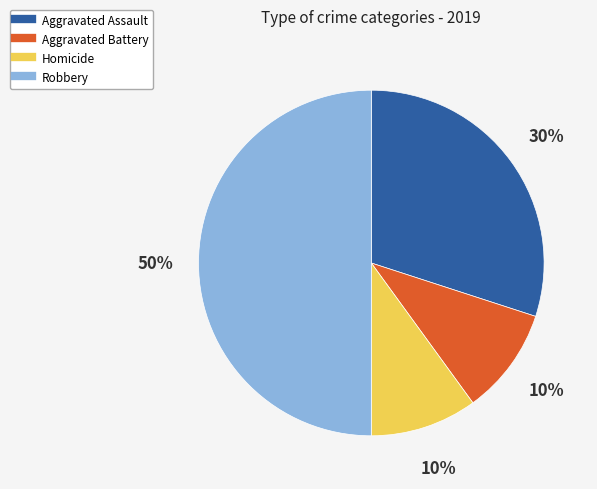

Between Robbery and Homicide, which is larger?

Robbery